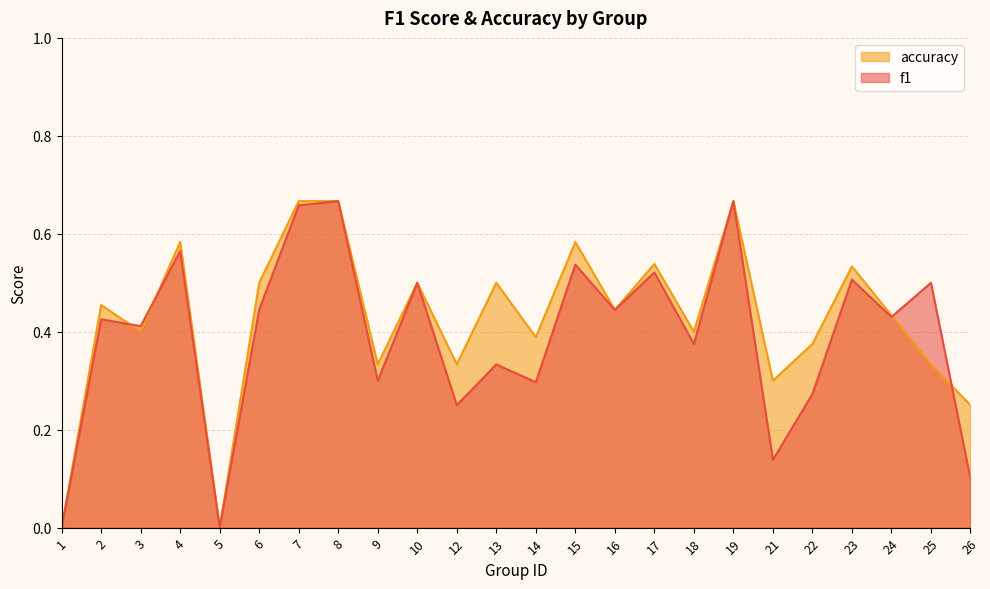

What is the difference between the maximum and second lowest values in the f1 series?

0.7